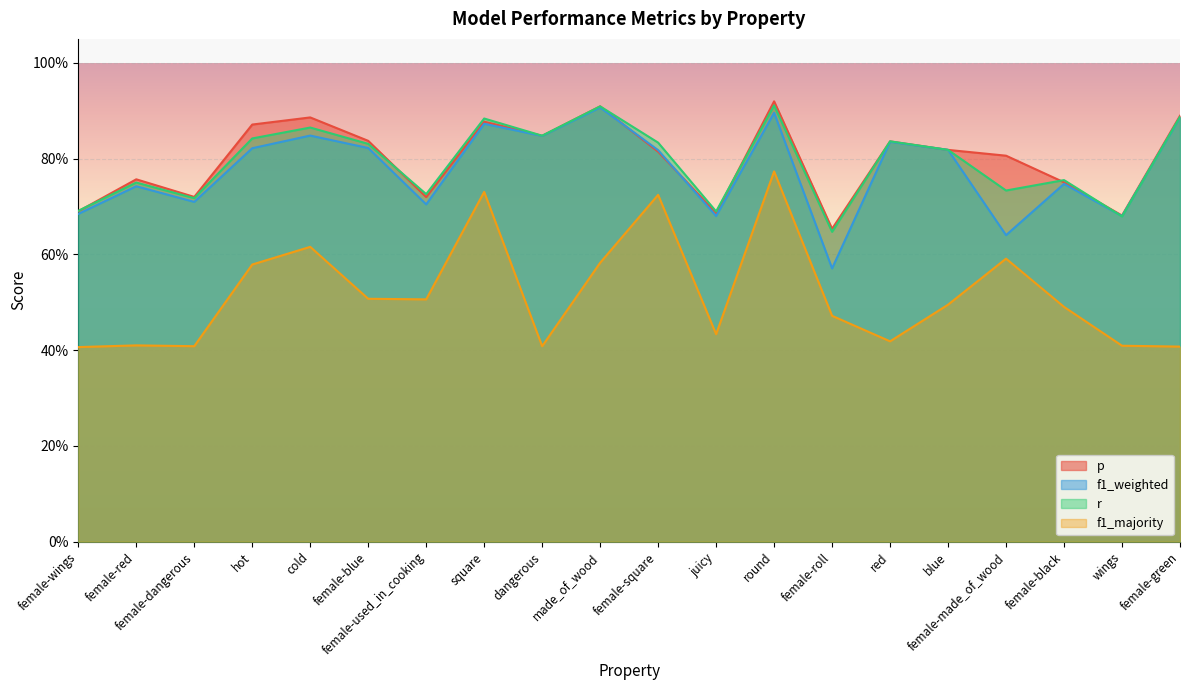

What is the spread (max minus min) of values at female-roll?

0.2